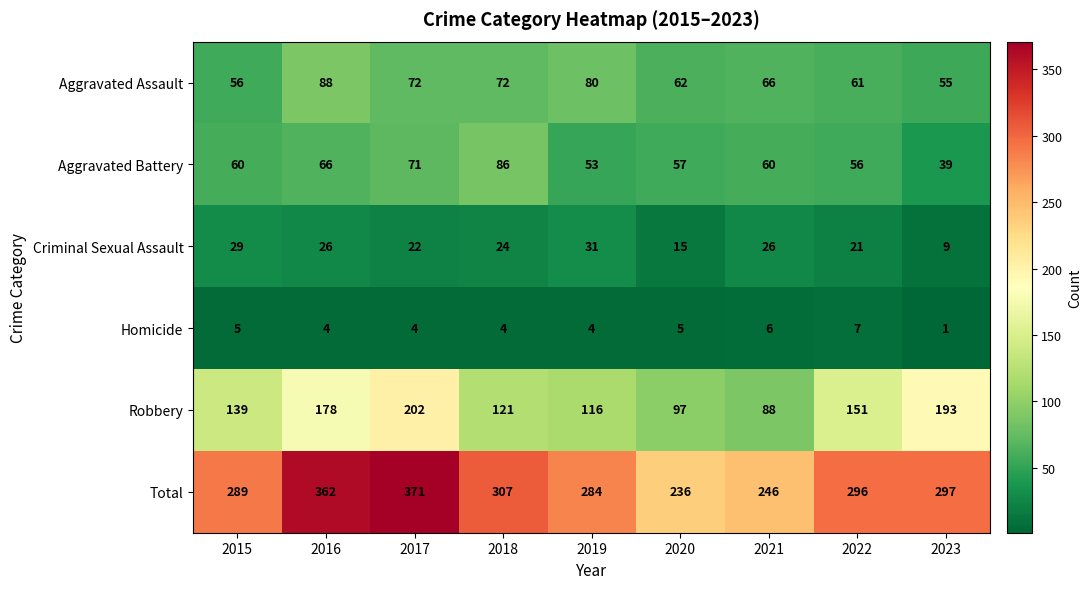

Is it true that Robbery equals 119 at 2023?

False